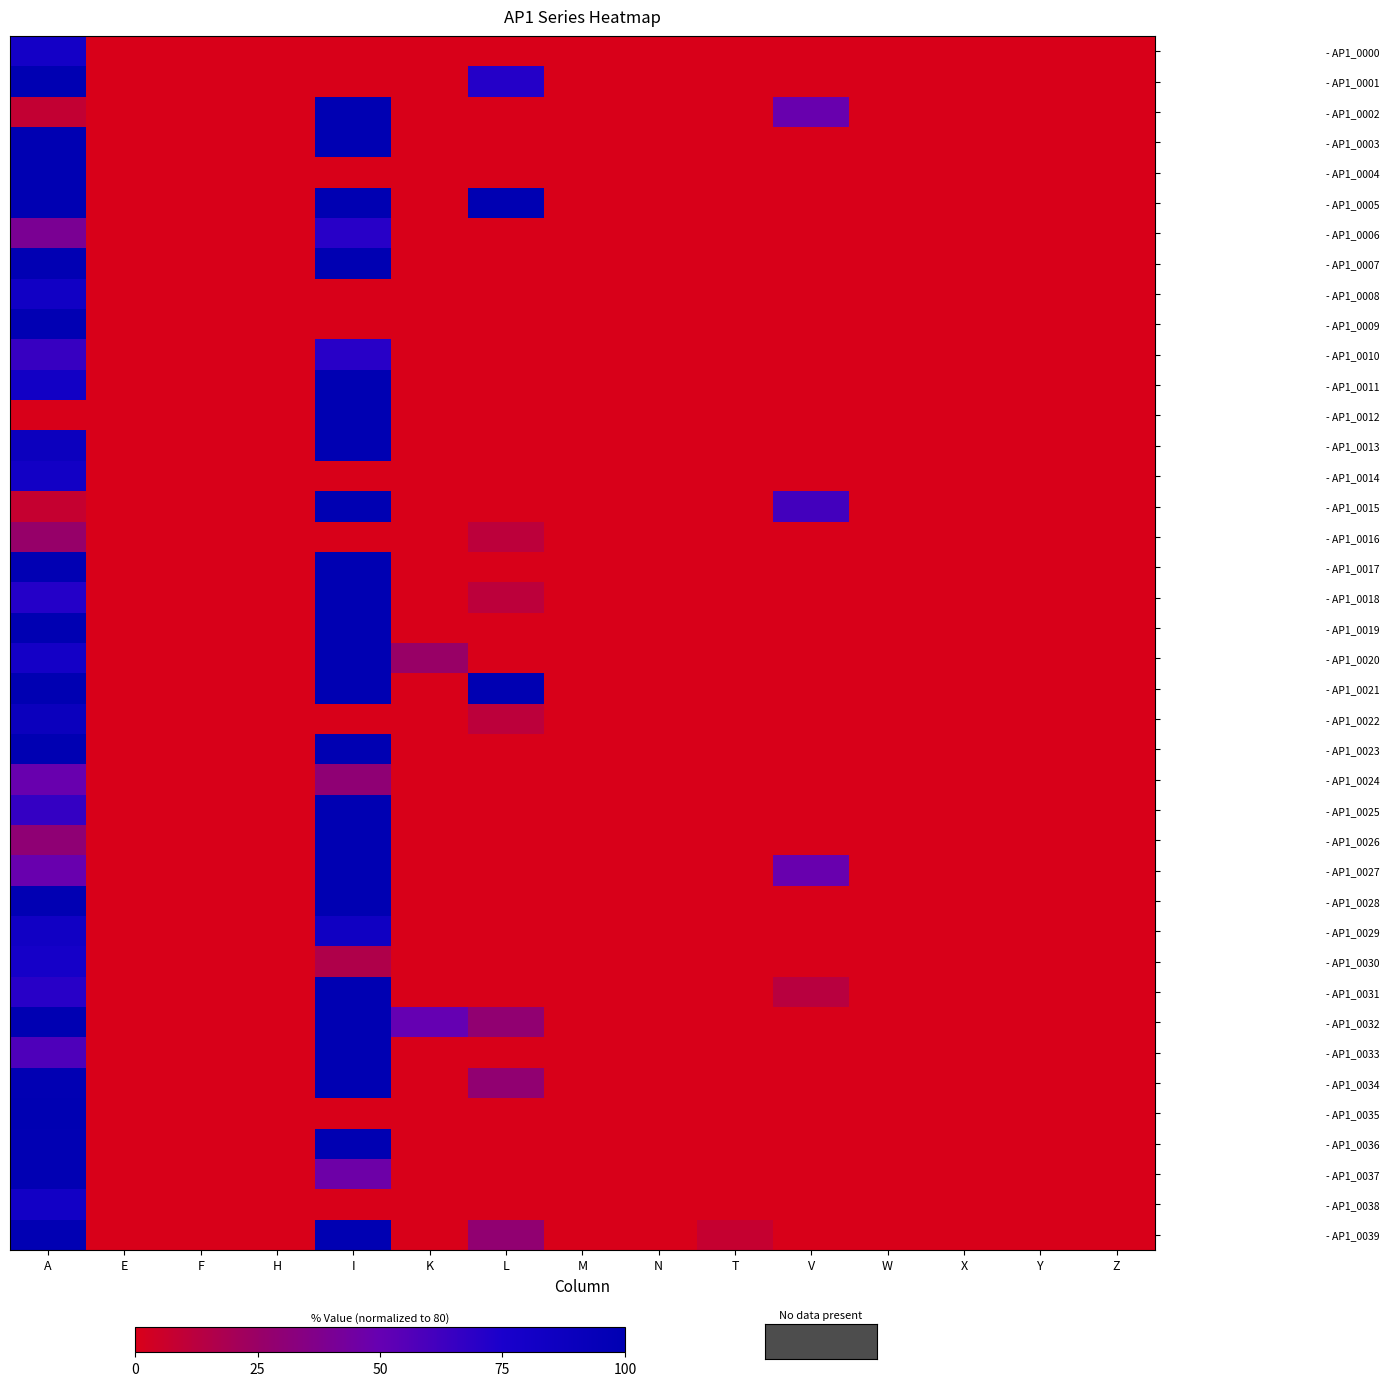

List the series in order of their peak value, lowest first.

- AP1_0016, - AP1_0024, - AP1_0006, - AP1_0010, - AP1_0030, - AP1_0000, - AP1_0014, - AP1_0038, - AP1_0008, - AP1_0029, - AP1_0022, - AP1_0009, - AP1_0037, - AP1_0001, - AP1_0002, - AP1_0003, - AP1_0004, - AP1_0005, - AP1_0007, - AP1_0011, - AP1_0012, - AP1_0013, - AP1_0015, - AP1_0017, - AP1_0018, - AP1_0019, - AP1_0020, - AP1_0021, - AP1_0023, - AP1_0025, - AP1_0026, - AP1_0027, - AP1_0028, - AP1_0031, - AP1_0032, - AP1_0033, - AP1_0034, - AP1_0035, - AP1_0036, - AP1_0039